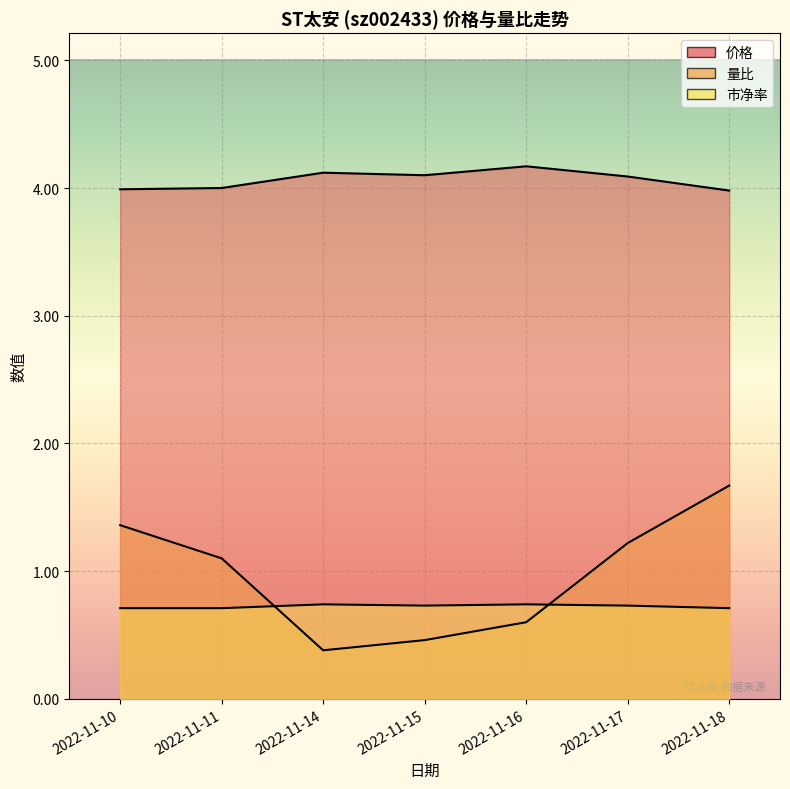

Read the 价格 value at 2022-11-10.

4.0